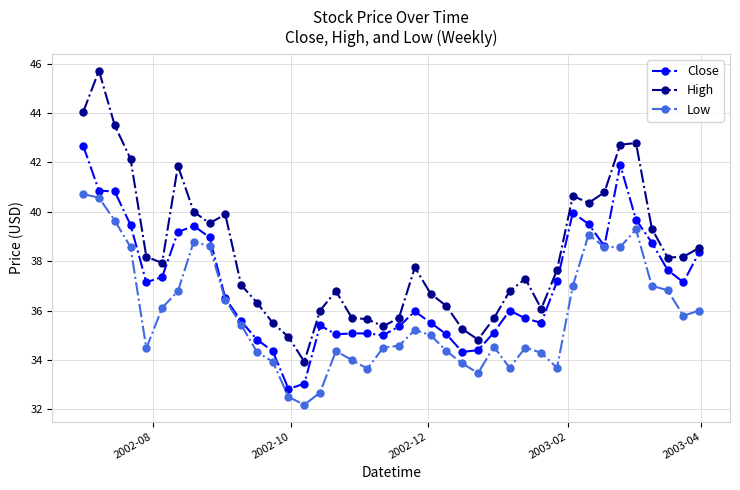

Rank the series by their average value, from lowest to highest.

Low, Close, High